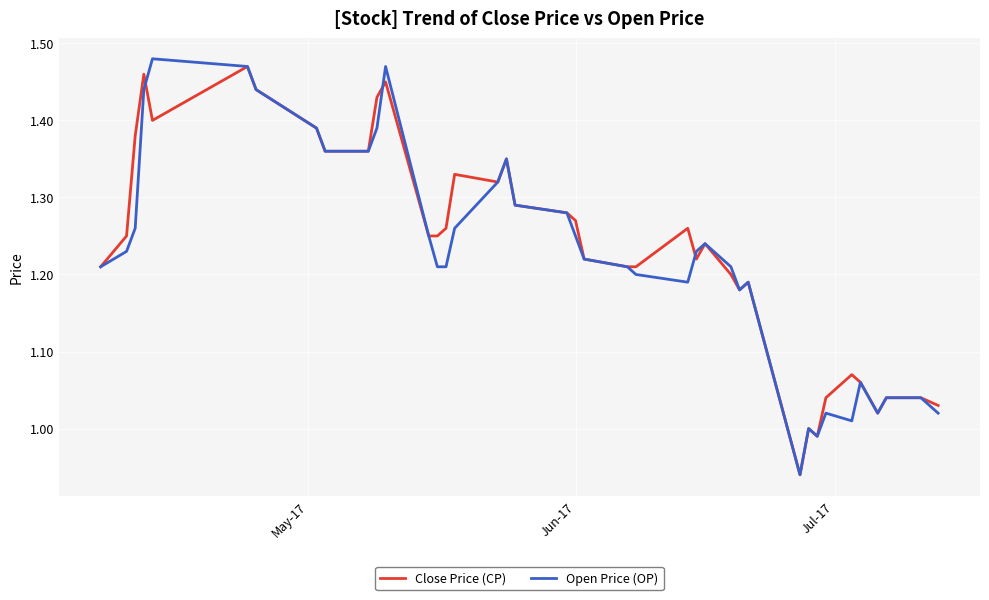

How many series are shown in this chart?

2